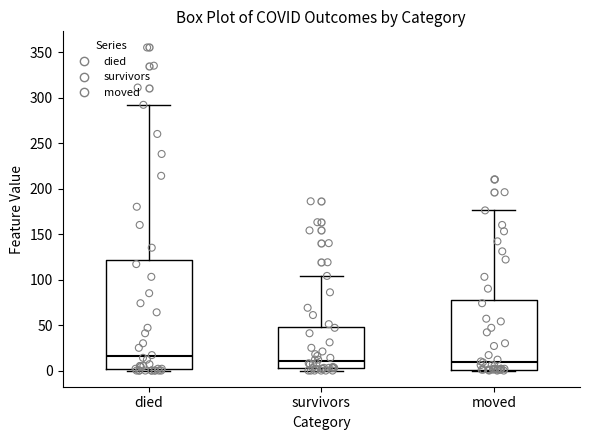

Where is the lower edge of the box for moved on the y-axis? The values are not printed on the chart, so give them approximately, as read against the axis.

0